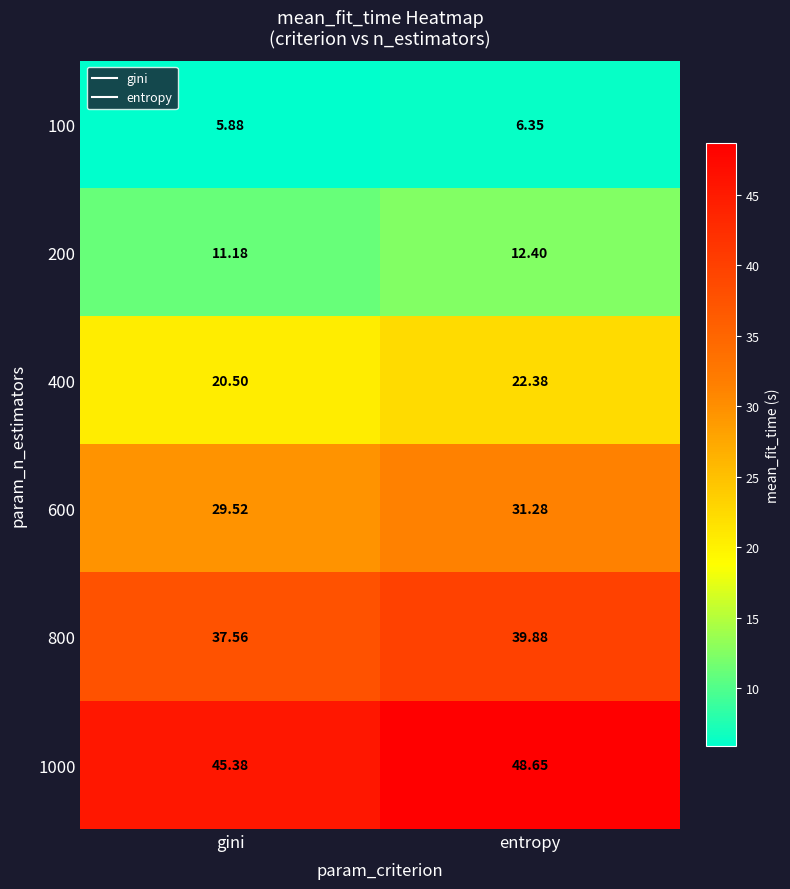

How many data points in 600 are less than 31?

1